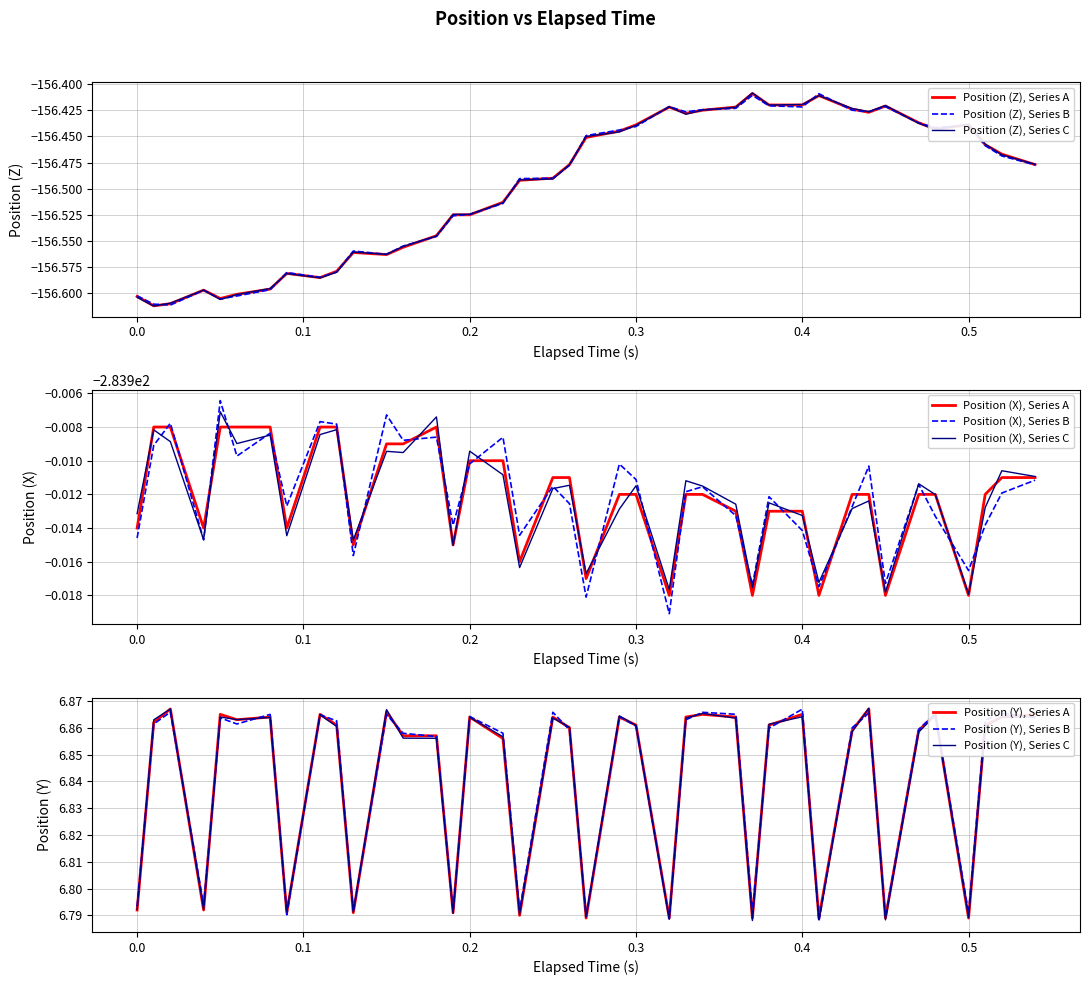

Which label corresponds to the largest value in the chart?

0.1